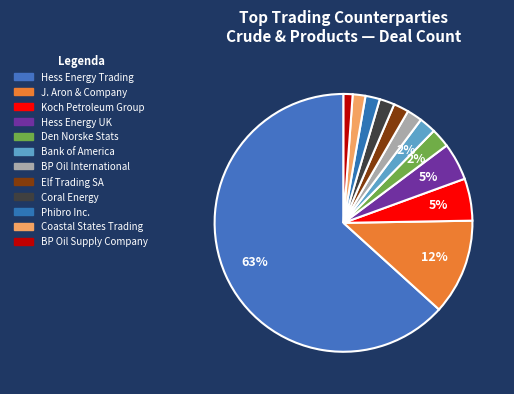

Do J. Aron & Company and Elf Trading SA together represent more than half of the pie?

No